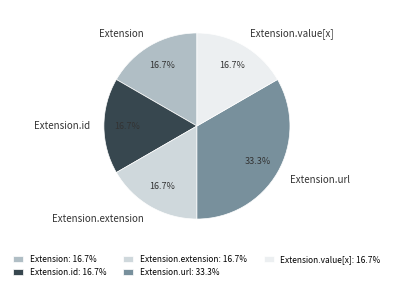

Combined, what portion of the pie is Extension.value[x] and Extension.url?

50.0%